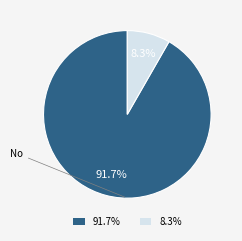

Does any single category account for the majority?

Yes